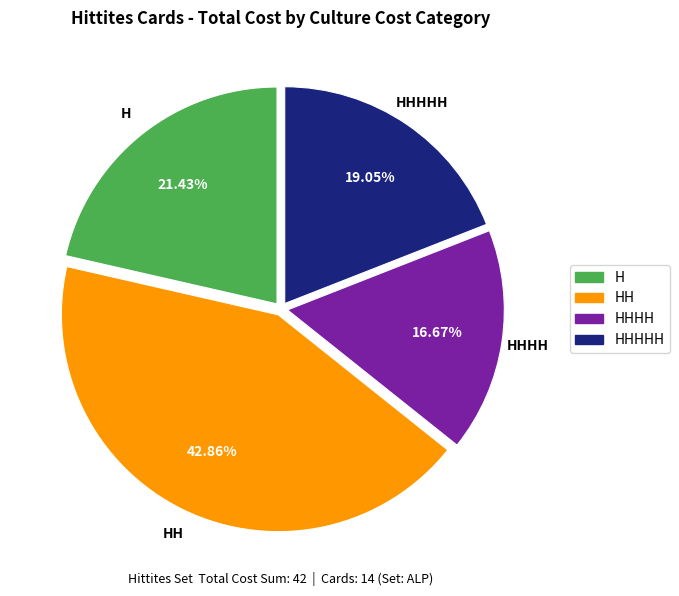

How many segments does this pie chart have?

4